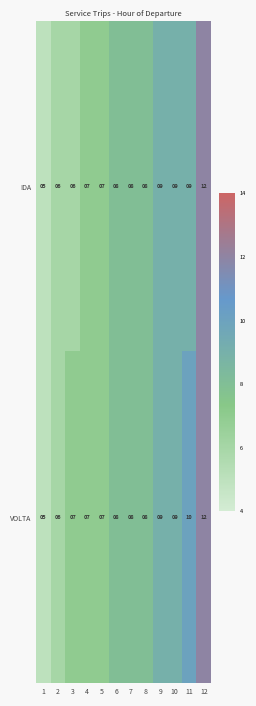

How many VOLTA values are between 7 and 9?

8